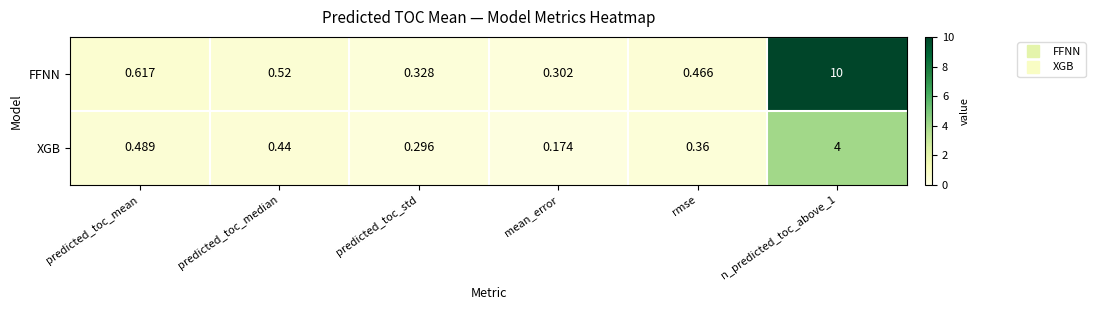

Is the value of XGB at predicted_toc_median greater than the value of FFNN at n_predicted_toc_above_1?

No